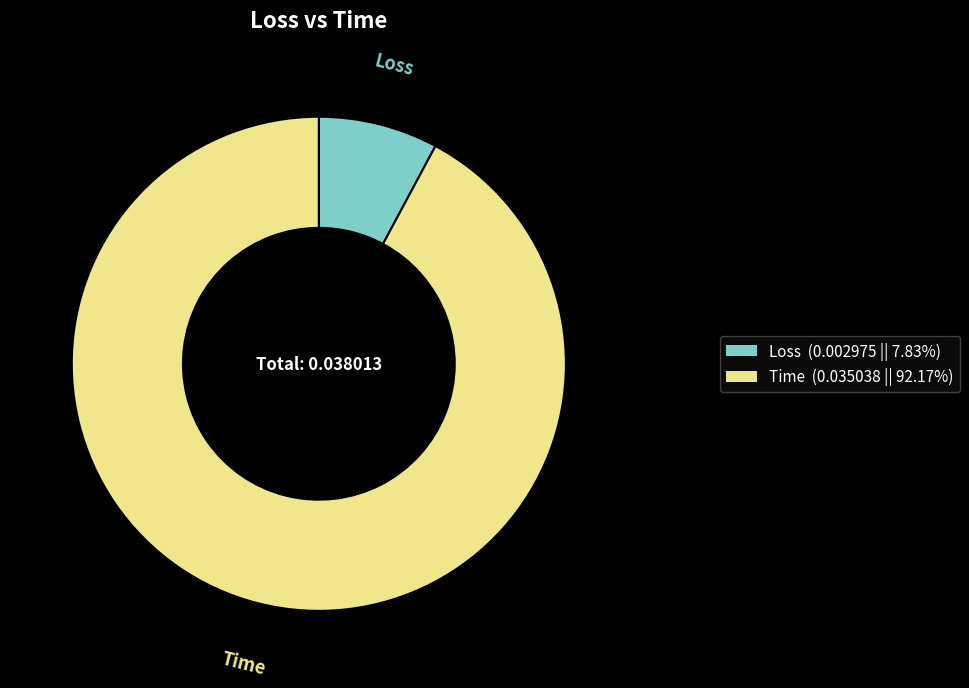

Between Time and Loss, which is larger?

Time